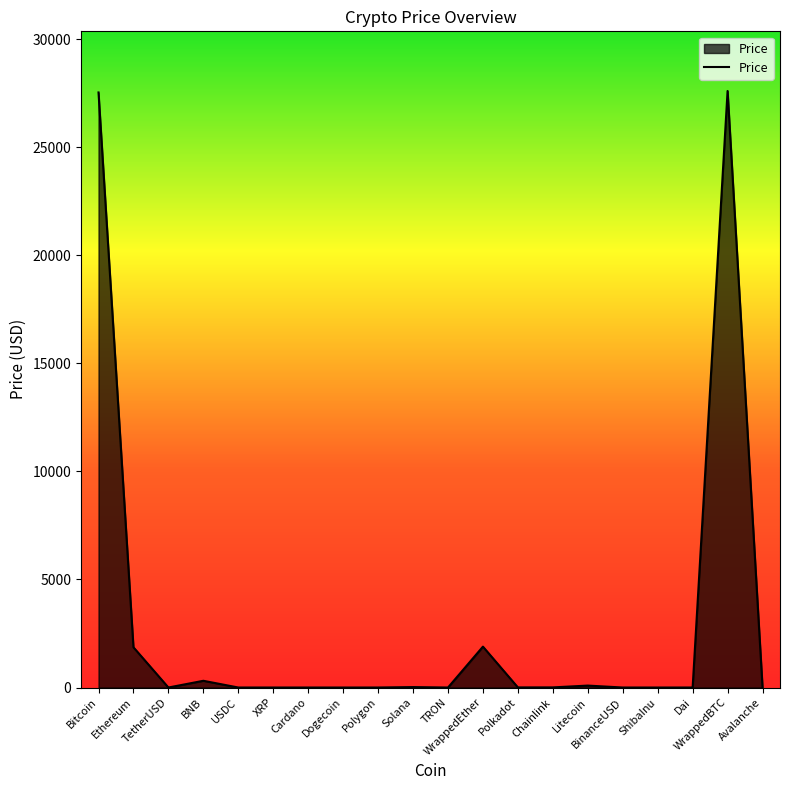

What is the sum of all values?

59332.8